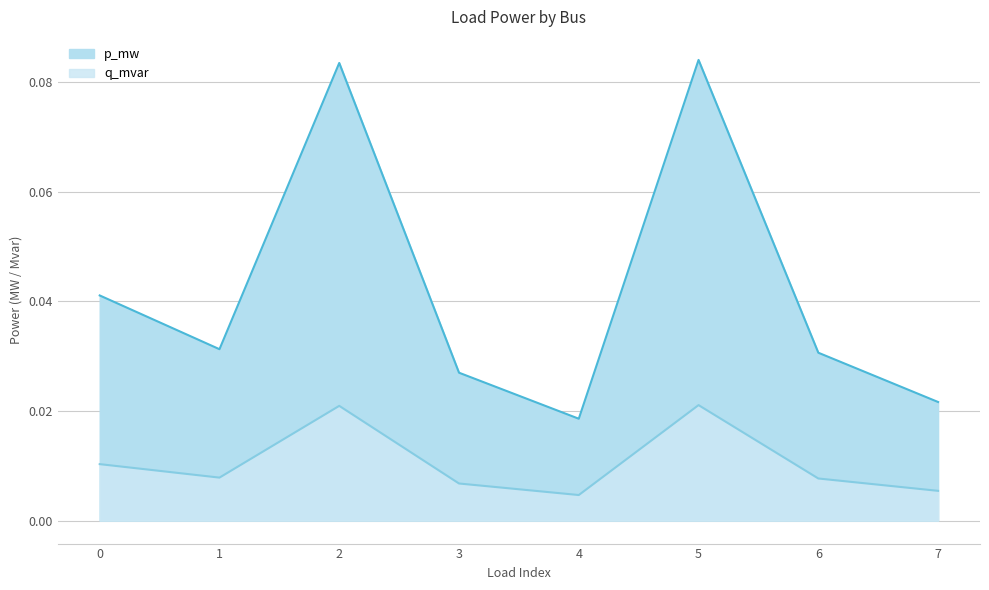

Reading left to right, what are all the values shown in this chart?

p_mw: 0.0	0.0	0.1	0.0	0.0	0.1	0.0	0.0
q_mvar: 0.0	0.0	0.0	0.0	0.0	0.0	0.0	0.0